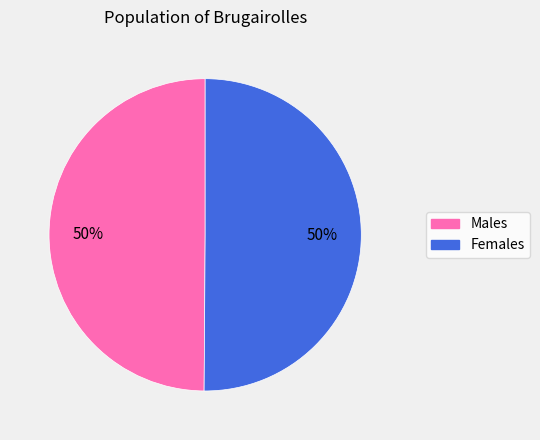

To the nearest percent, what is the average slice percentage?

50%